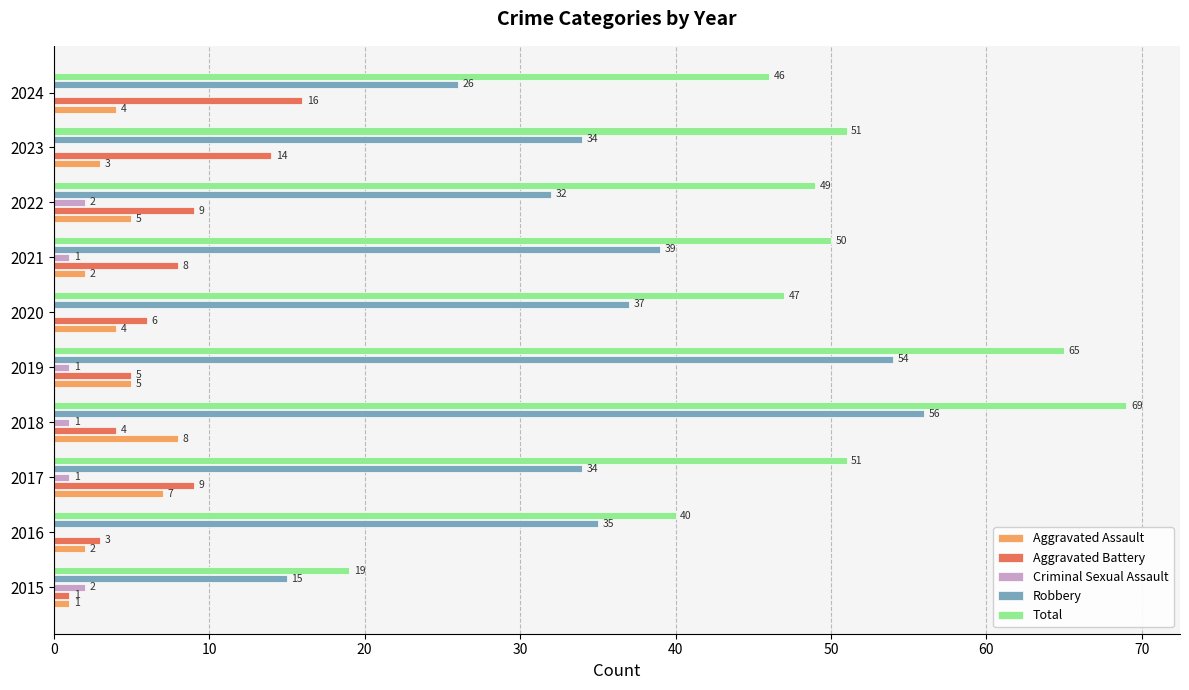

Which series has the widest spread of values?

Total